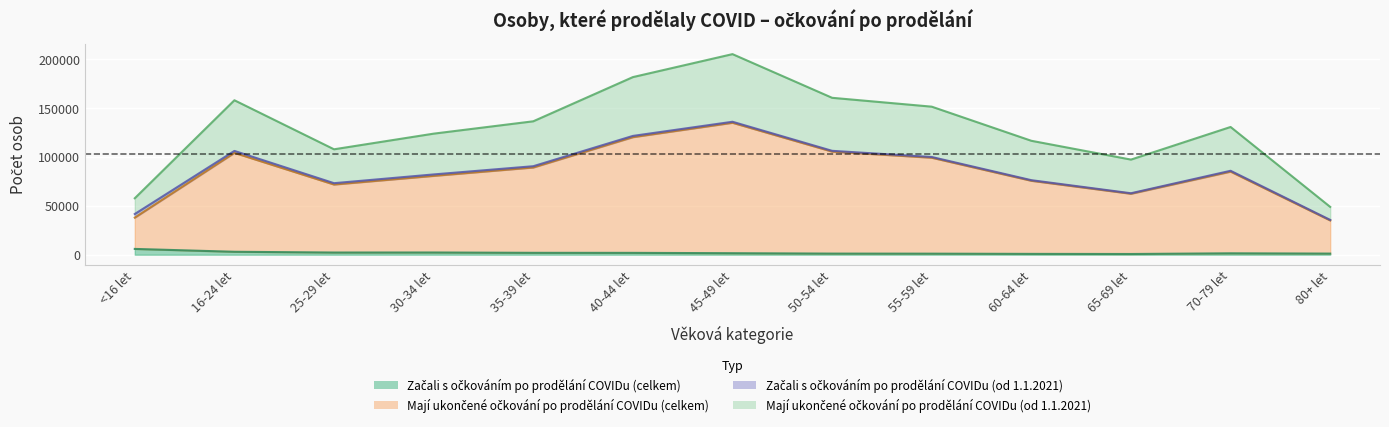

True or false: Mají ukončené očkování po prodělání COVIDu (celkem) has a value of 122199 at 70-79 let.

False